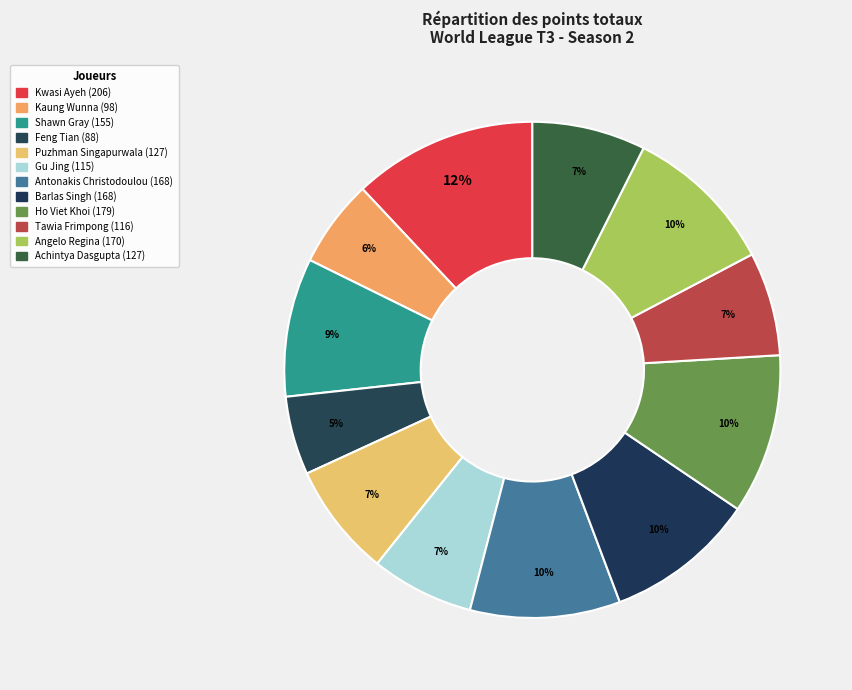

Between Feng Tian and Tawia Frimpong, which is larger?

Tawia Frimpong